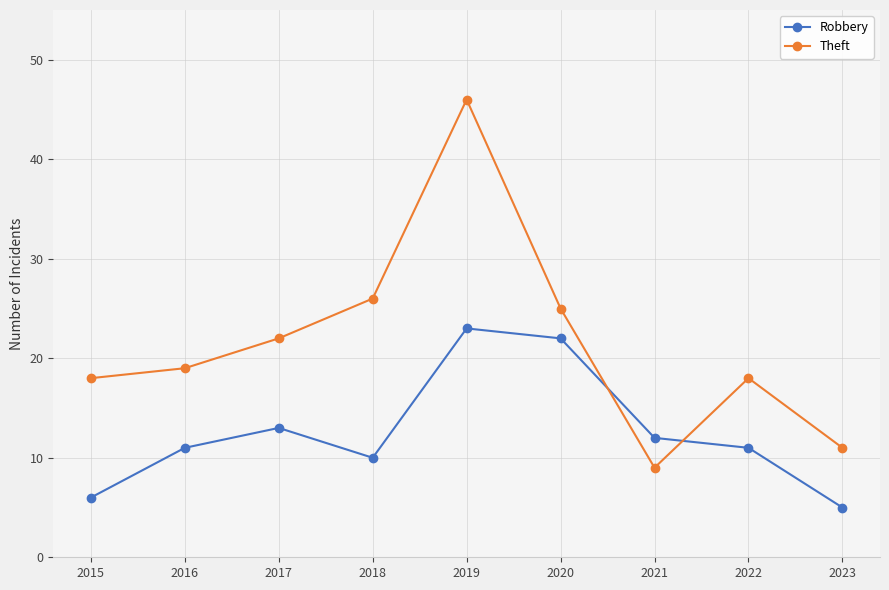

True or false: Theft has a value of 25 at 2020.

True